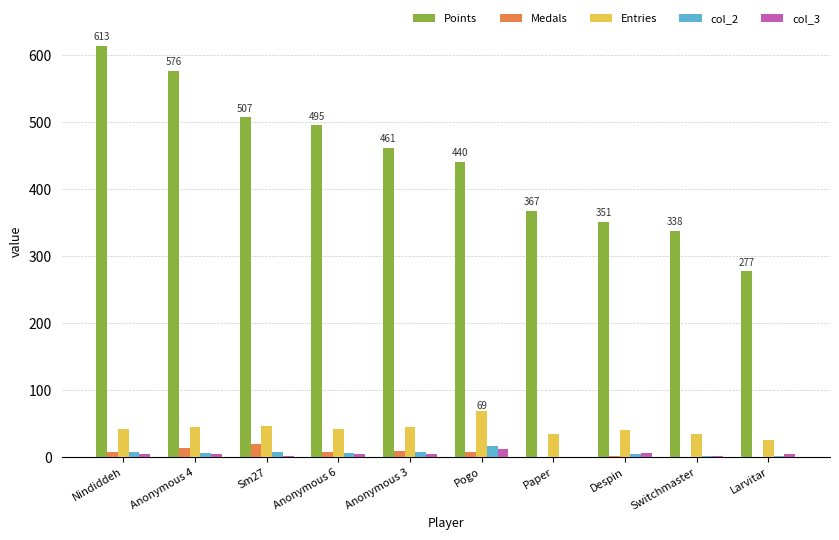

How many data points does each series have?

10